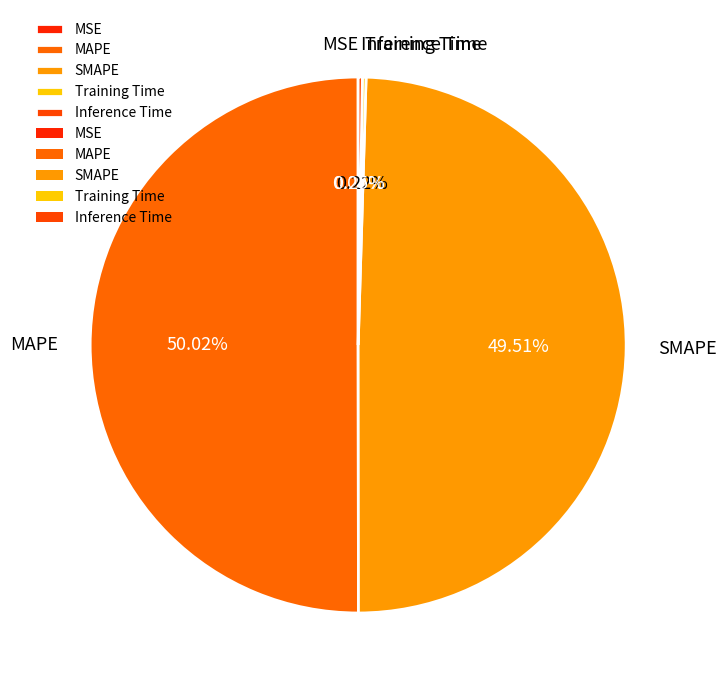

What is the majority slice?

MAPE